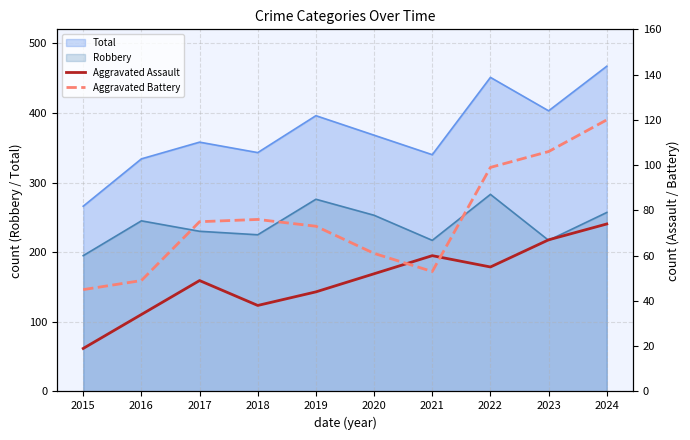

What is the value of the Aggravated Assault point at the 8th from the left?

55